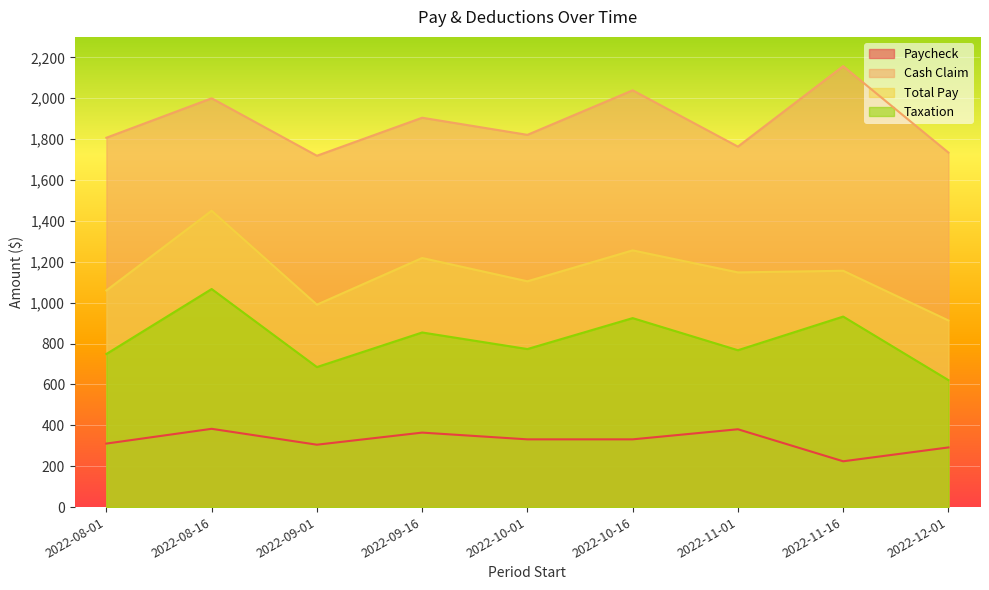

What is the difference between the highest and lowest values at 2022-08-01?

1496.0